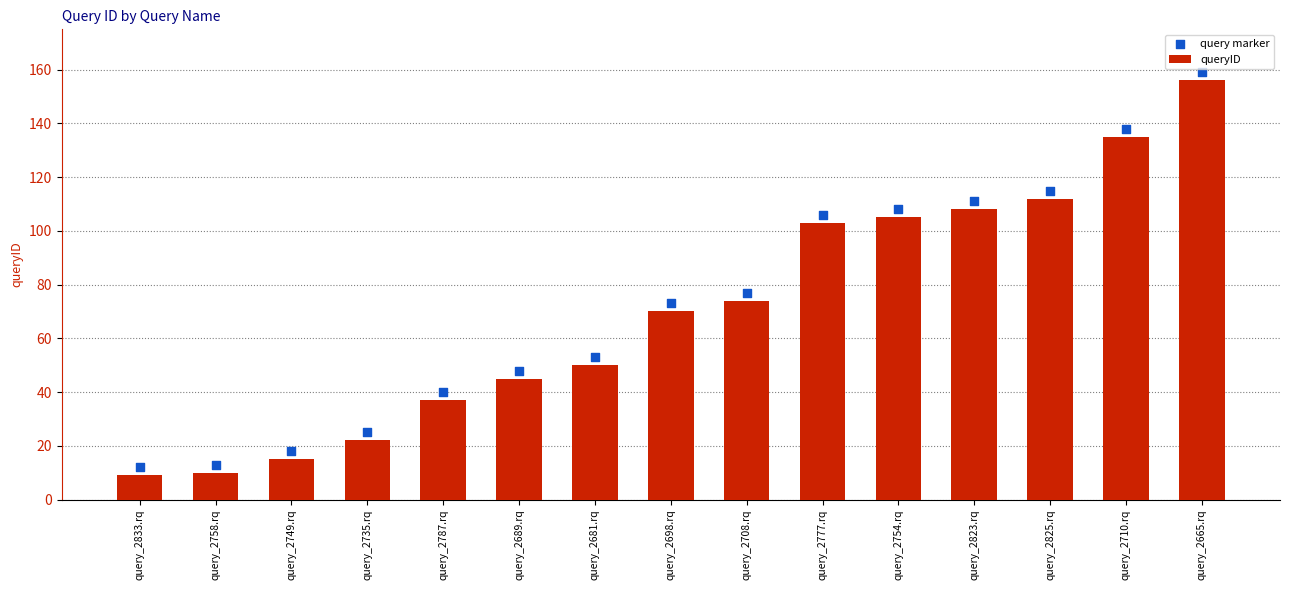

What is the total value across all series at query_2689.rq?

93